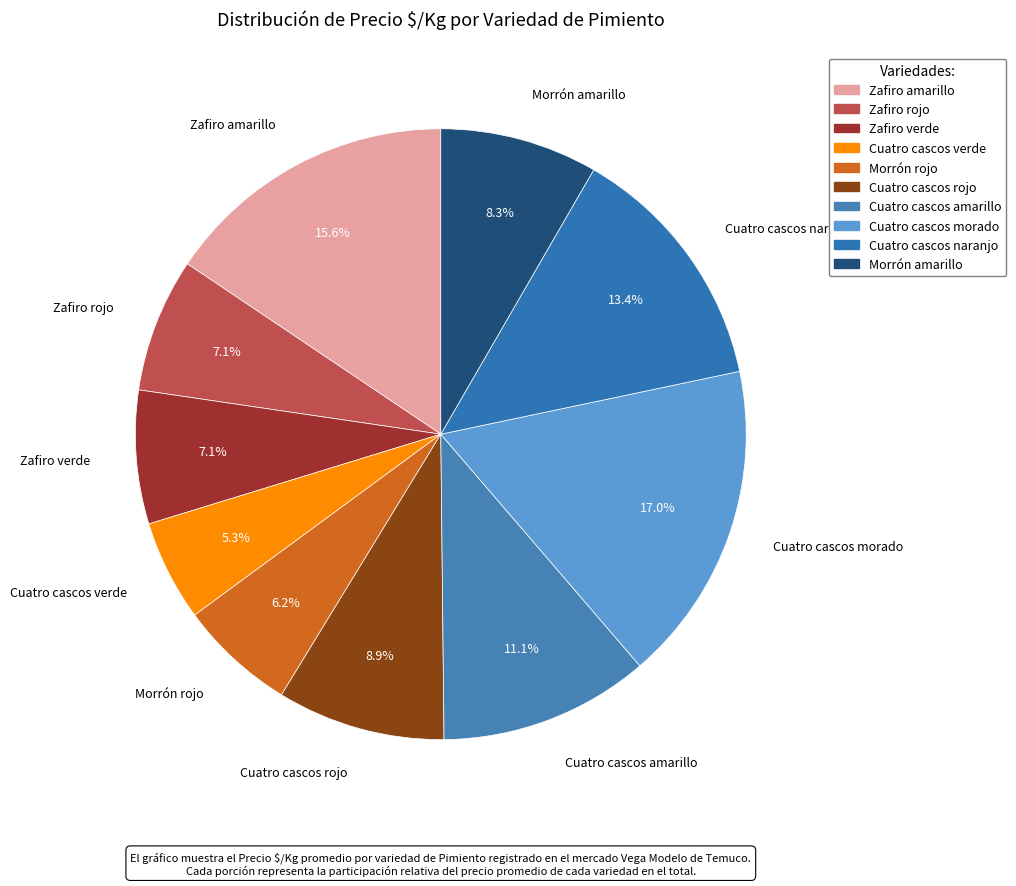

What is the change in value from Zafiro amarillo to Cuatro cascos amarillo?

-800